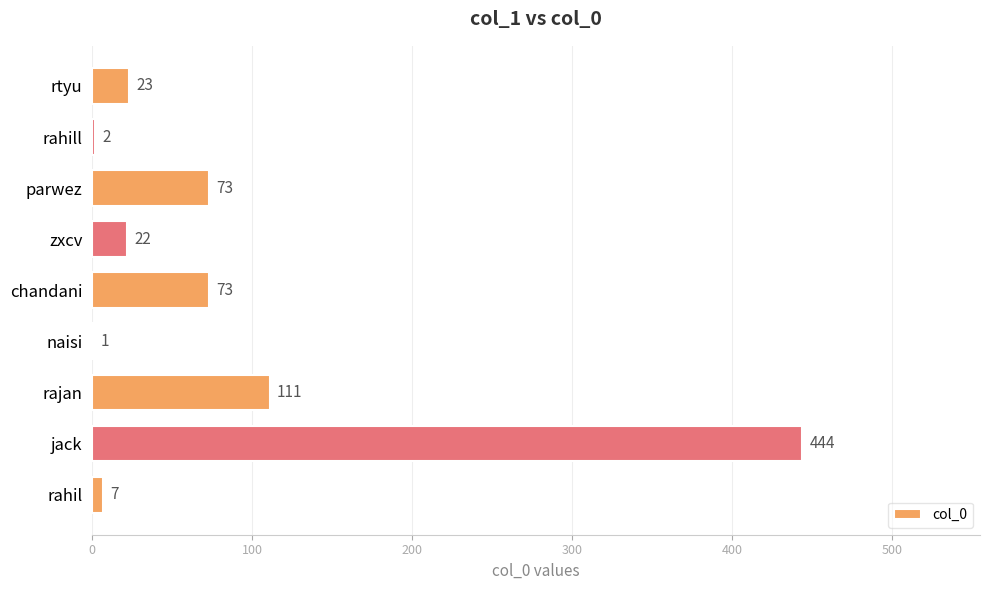

What is the sum of the values at rahill and naisi?

3